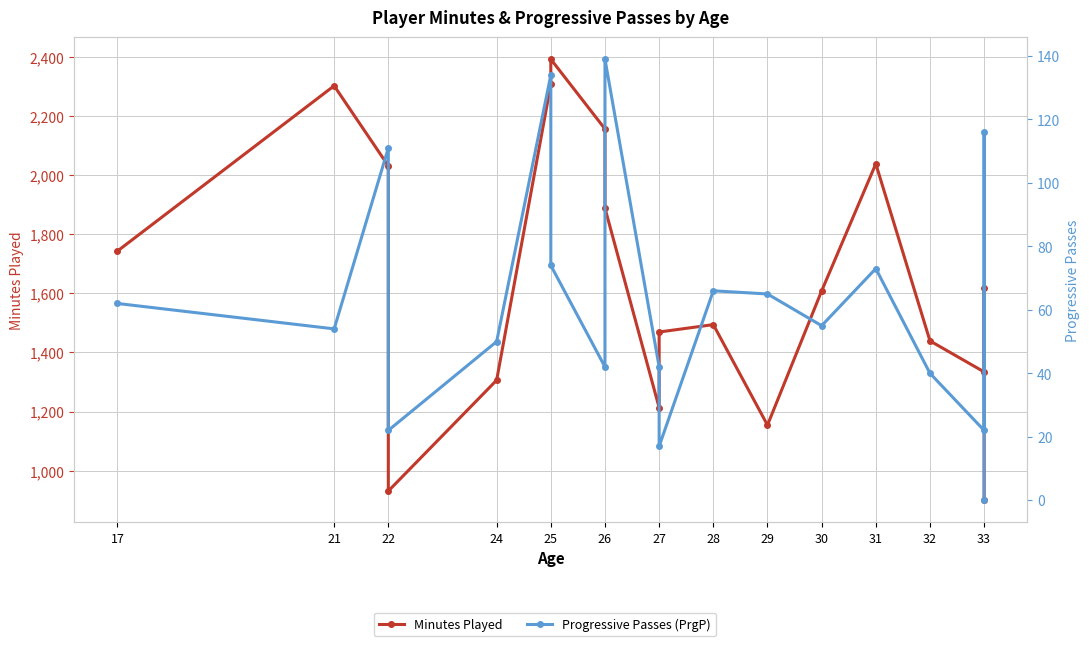

Does the chart have visible grid lines?

Yes